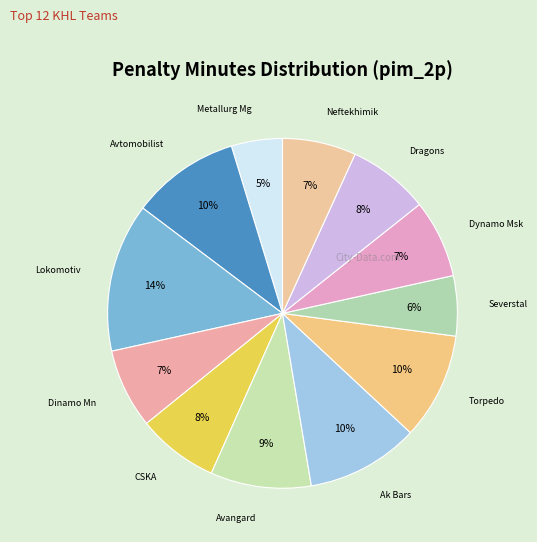

Count the number of slices in the pie.

12